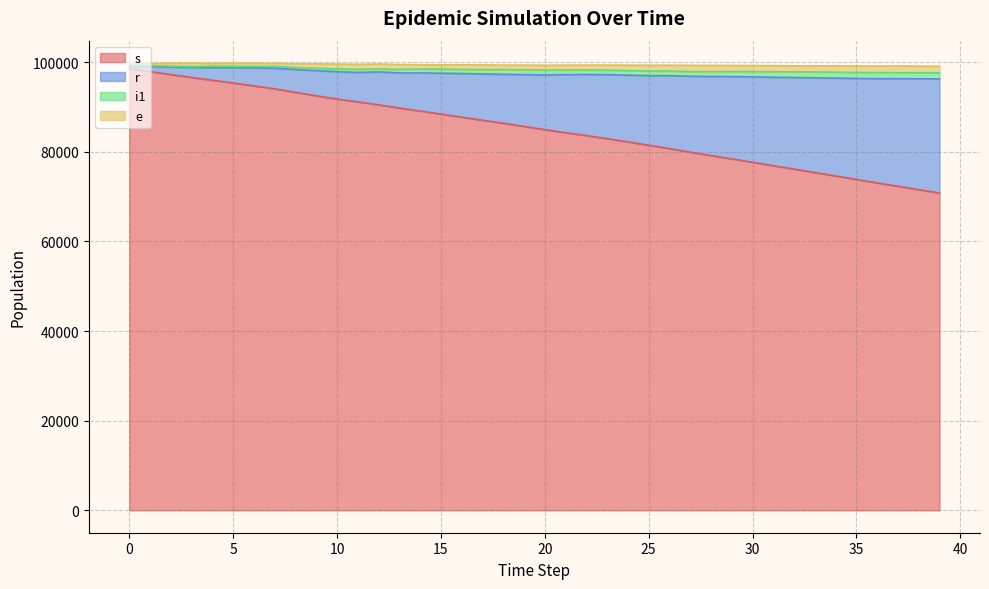

Which series has the widest spread of values?

s